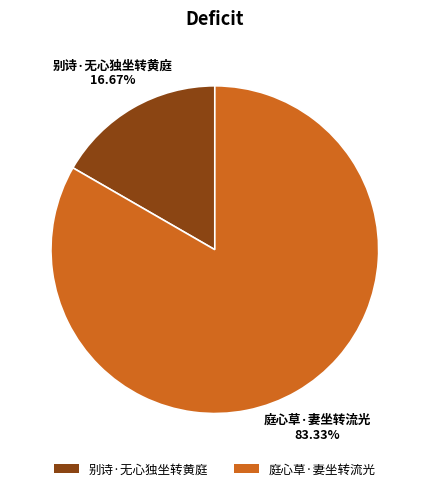

What percentage is the 庭心草·妻坐转流光 slice, to the nearest percent?

83%